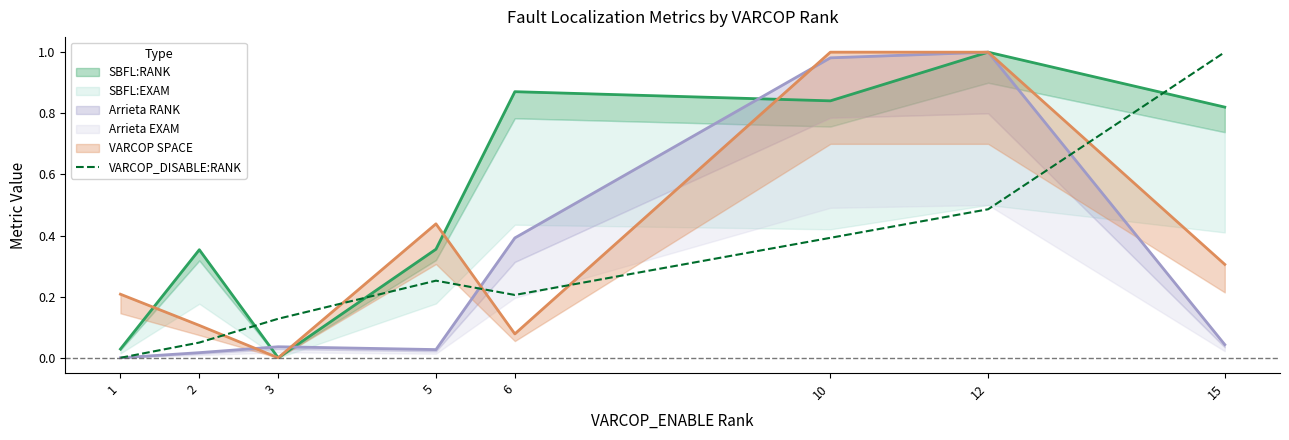

The value of VARCOP_DISABLE:RANK at 12 is 0.3. True or false?

False